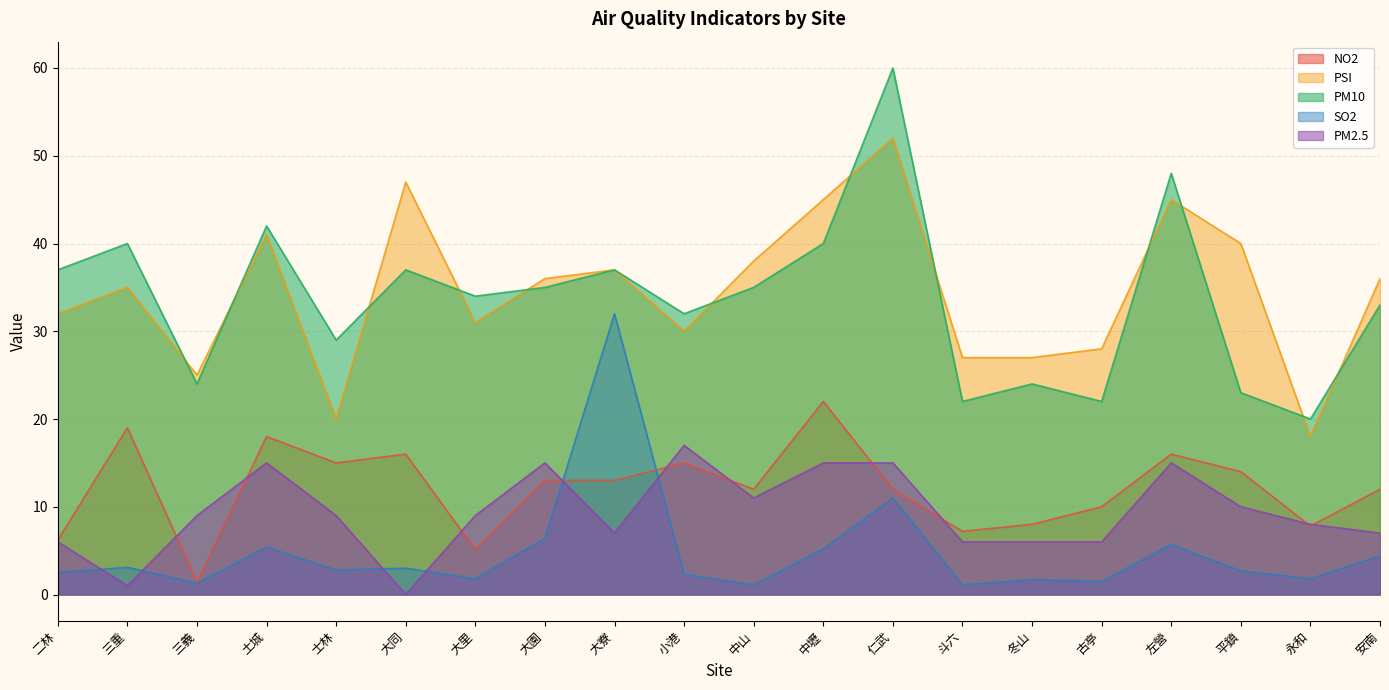

How many lines are shown in the chart?

5